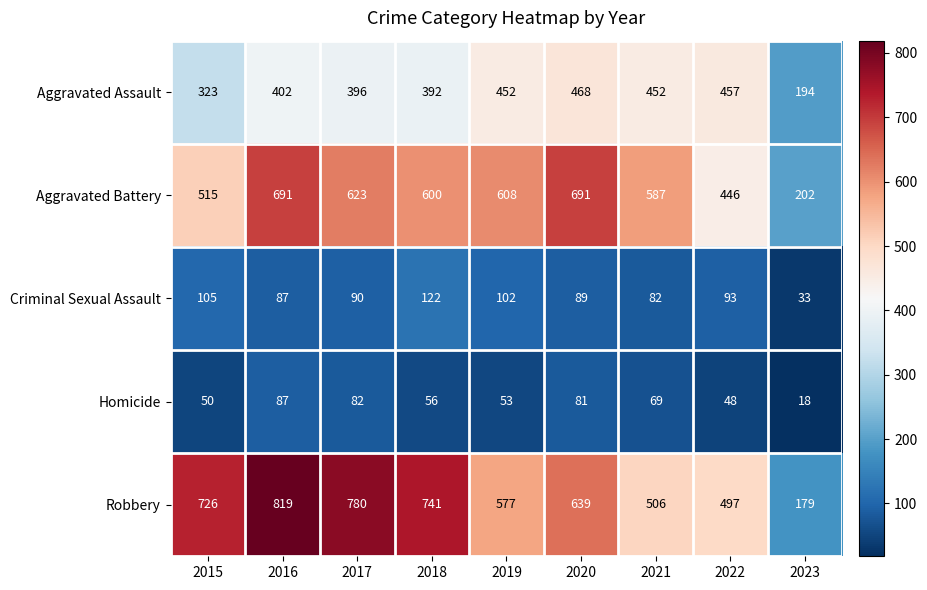

What is the minimum value shown in the chart?

18